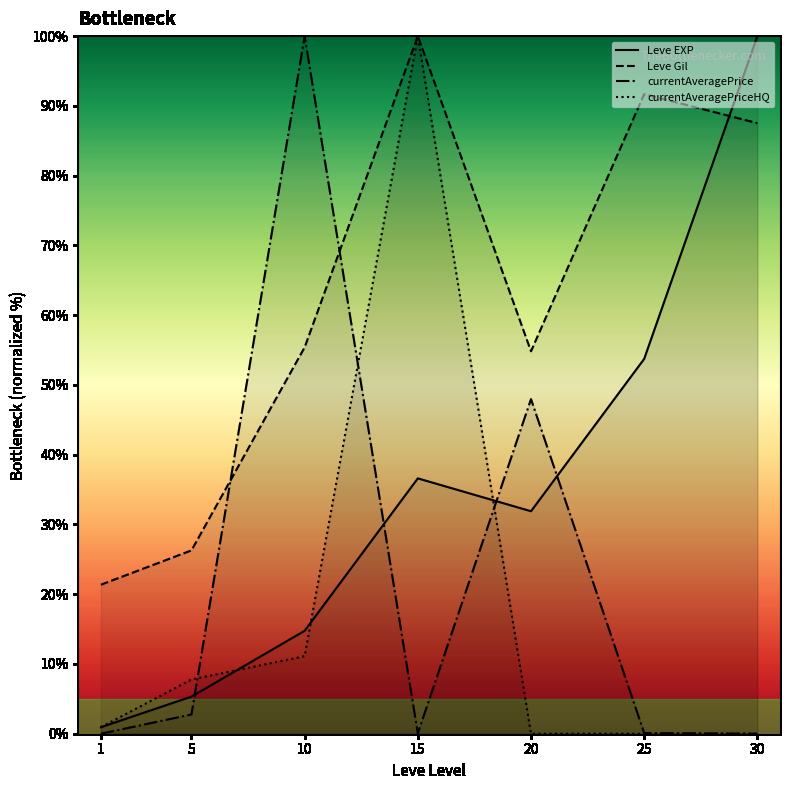

What is the spread (max minus min) of values at 1?

21.4